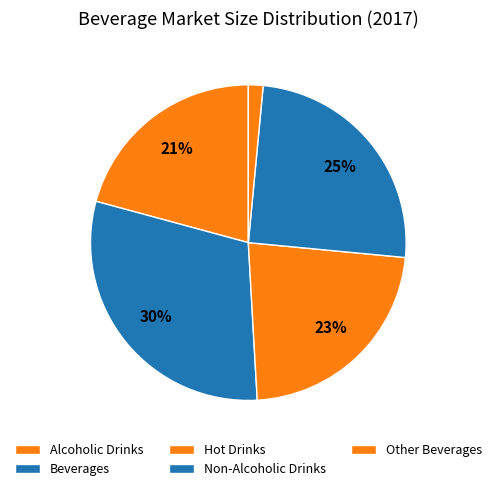

How many slices are in this pie chart?

5